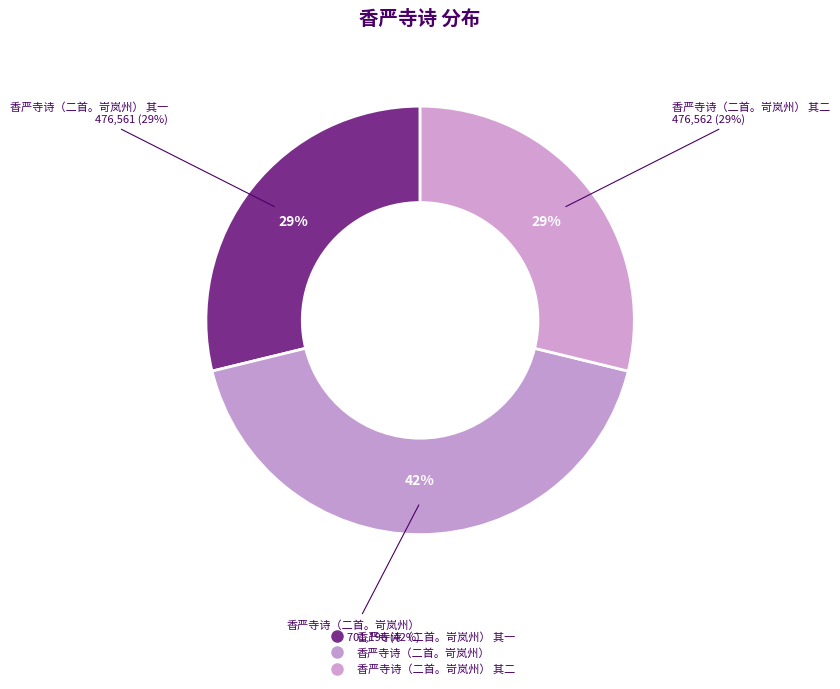

To the nearest percent, what is the combined percentage of 香严寺诗（二首。岢岚州） 其二 and 香严寺诗（二首。岢岚州） 其一?

58%